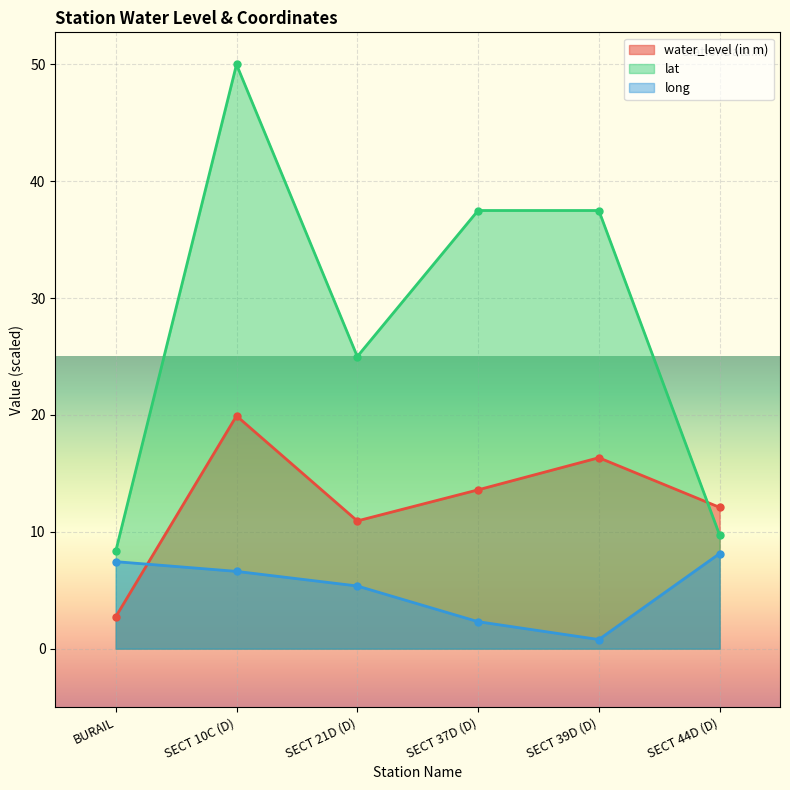

Which category has the highest value across all series?

SECT 10C (D)